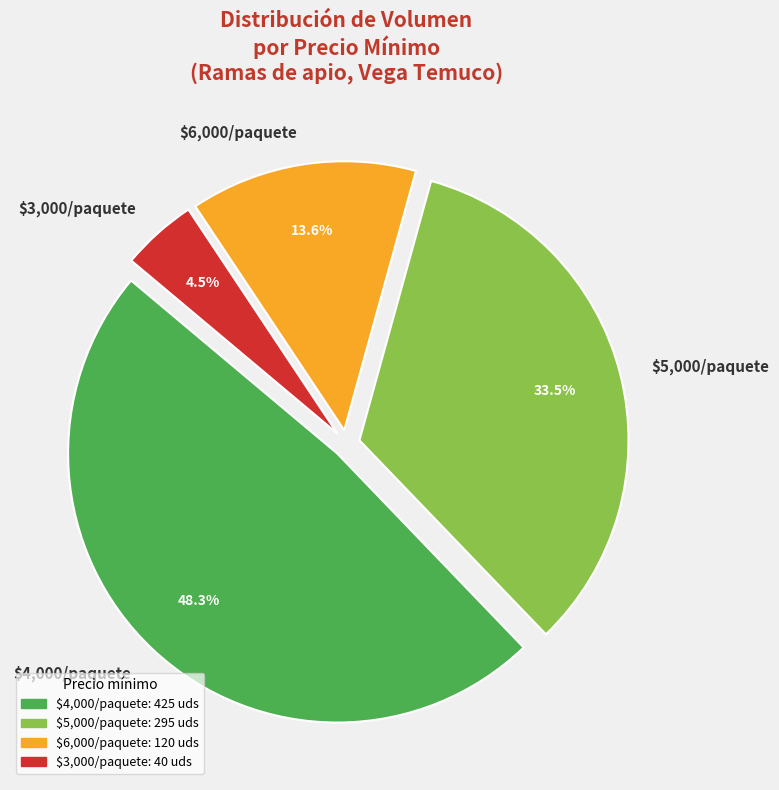

What portion of the pie excludes $6,000/paquete?

86.4%